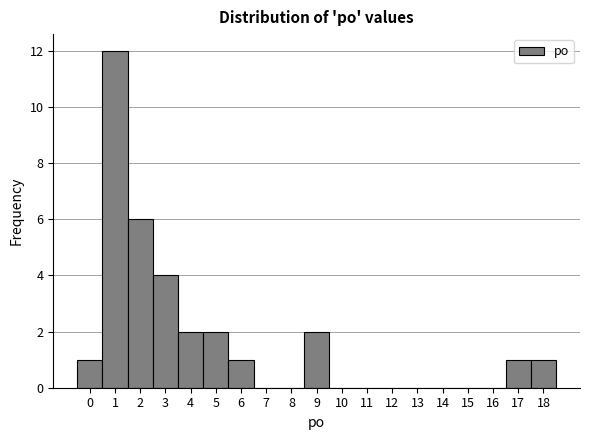

Reading left to right, transcribe this chart: for each bar, give the range it covers on the x-axis and its height. The values are not printed on the chart, so give them approximately, as read against the axis.

-0.5 to 0.5: 1
0.5 to 1.5: 12
1.5 to 2.5: 6
2.5 to 3.5: 4
3.5 to 4.5: 2
4.5 to 5.5: 2
5.5 to 6.5: 1
6.5 to 7.5: 0
7.5 to 8.5: 0
8.5 to 9.5: 2
9.5 to 10.5: 0
10.5 to 11.5: 0
11.5 to 12.5: 0
12.5 to 13.5: 0
13.5 to 14.5: 0
14.5 to 15.5: 0
15.5 to 16.5: 0
16.5 to 17.5: 1
17.5 to 18.5: 1